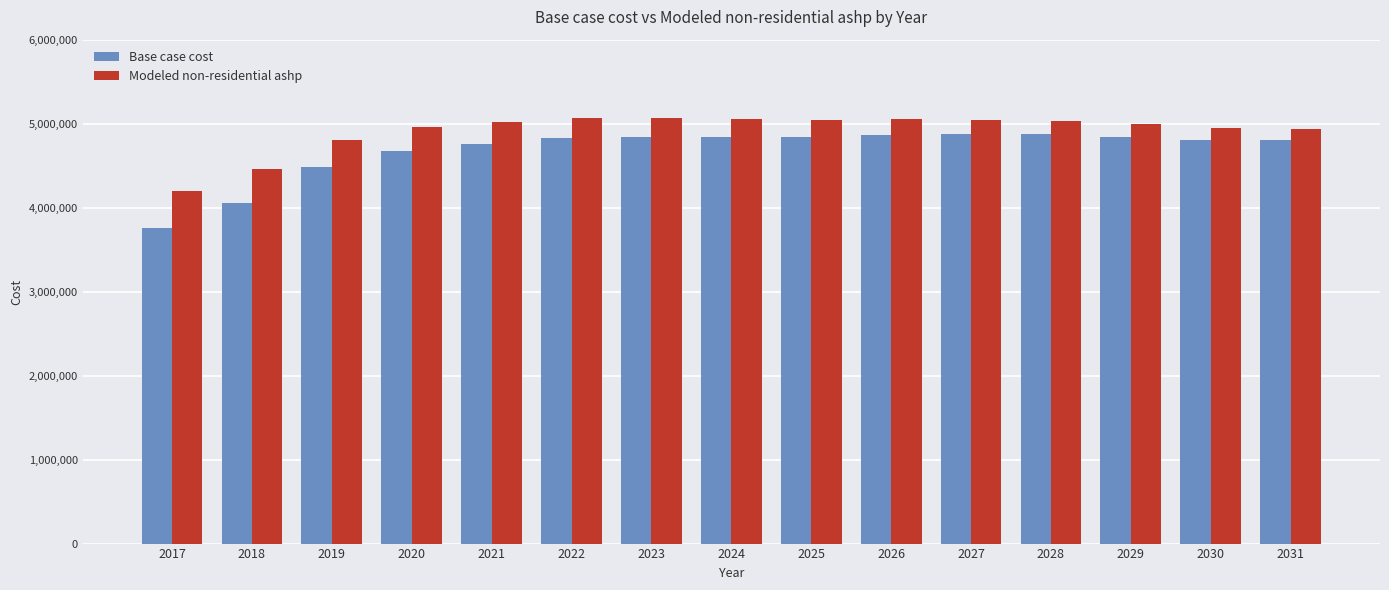

What are all the series names shown in the legend?

Base case cost, Modeled non-residential ashp